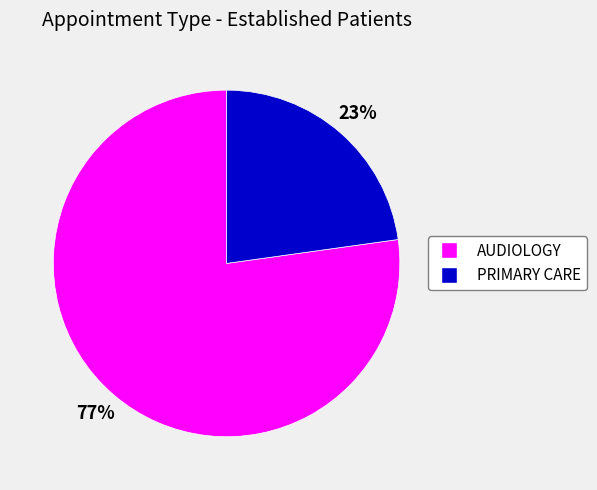

Rank the categories by value from lowest to highest.

PRIMARY CARE, AUDIOLOGY